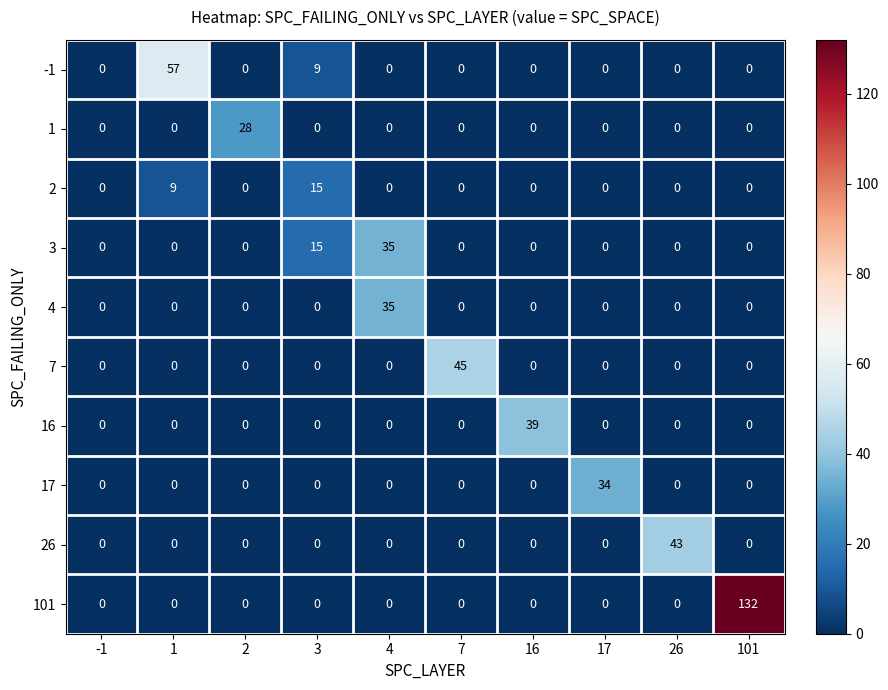

How many data points does each series have?

10